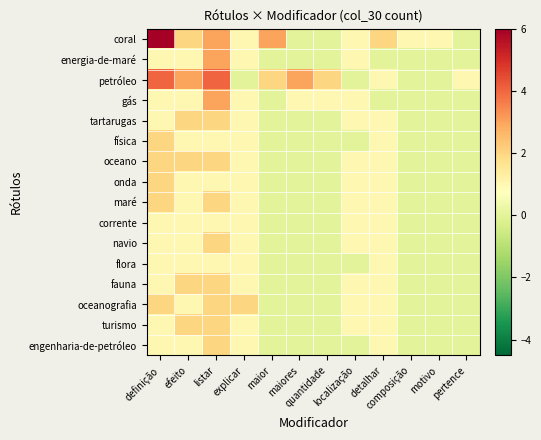

Reading left to right, extract all data points from this chart.

coral: definição=6	efeito=2	listar=3	explicar=1	maior=3	maiores=0	quantidade=0	localização=1	detalhar=2	composição=1	motivo=1	pertence=0
energia-de-maré: definição=1	efeito=1	listar=3	explicar=1	maior=0	maiores=0	quantidade=0	localização=1	detalhar=0	composição=0	motivo=0	pertence=0
petróleo: definição=4	efeito=3	listar=4	explicar=0	maior=2	maiores=3	quantidade=2	localização=0	detalhar=1	composição=0	motivo=0	pertence=1
gás: definição=1	efeito=1	listar=3	explicar=1	maior=0	maiores=1	quantidade=1	localização=1	detalhar=0	composição=0	motivo=0	pertence=0
tartarugas: definição=1	efeito=2	listar=2	explicar=1	maior=0	maiores=0	quantidade=0	localização=1	detalhar=1	composição=0	motivo=0	pertence=0
física: definição=2	efeito=1	listar=1	explicar=1	maior=0	maiores=0	quantidade=0	localização=0	detalhar=1	composição=0	motivo=0	pertence=0
oceano: definição=2	efeito=2	listar=2	explicar=1	maior=0	maiores=0	quantidade=0	localização=1	detalhar=1	composição=0	motivo=0	pertence=0
onda: definição=2	efeito=1	listar=1	explicar=1	maior=0	maiores=0	quantidade=0	localização=1	detalhar=1	composição=0	motivo=0	pertence=0
maré: definição=2	efeito=1	listar=2	explicar=1	maior=0	maiores=0	quantidade=0	localização=1	detalhar=1	composição=0	motivo=0	pertence=0
corrente: definição=1	efeito=1	listar=1	explicar=1	maior=0	maiores=0	quantidade=0	localização=1	detalhar=1	composição=0	motivo=0	pertence=0
navio: definição=1	efeito=1	listar=2	explicar=1	maior=0	maiores=0	quantidade=0	localização=1	detalhar=1	composição=0	motivo=0	pertence=0
flora: definição=1	efeito=1	listar=1	explicar=1	maior=0	maiores=0	quantidade=0	localização=0	detalhar=1	composição=0	motivo=0	pertence=0
fauna: definição=1	efeito=2	listar=2	explicar=1	maior=0	maiores=0	quantidade=0	localização=1	detalhar=1	composição=0	motivo=0	pertence=0
oceanografia: definição=2	efeito=1	listar=2	explicar=2	maior=0	maiores=0	quantidade=0	localização=1	detalhar=1	composição=0	motivo=0	pertence=0
turismo: definição=1	efeito=2	listar=2	explicar=1	maior=0	maiores=0	quantidade=0	localização=1	detalhar=1	composição=0	motivo=0	pertence=0
engenharia-de-petróleo: definição=1	efeito=1	listar=2	explicar=1	maior=0	maiores=0	quantidade=0	localização=0	detalhar=1	composição=0	motivo=0	pertence=0